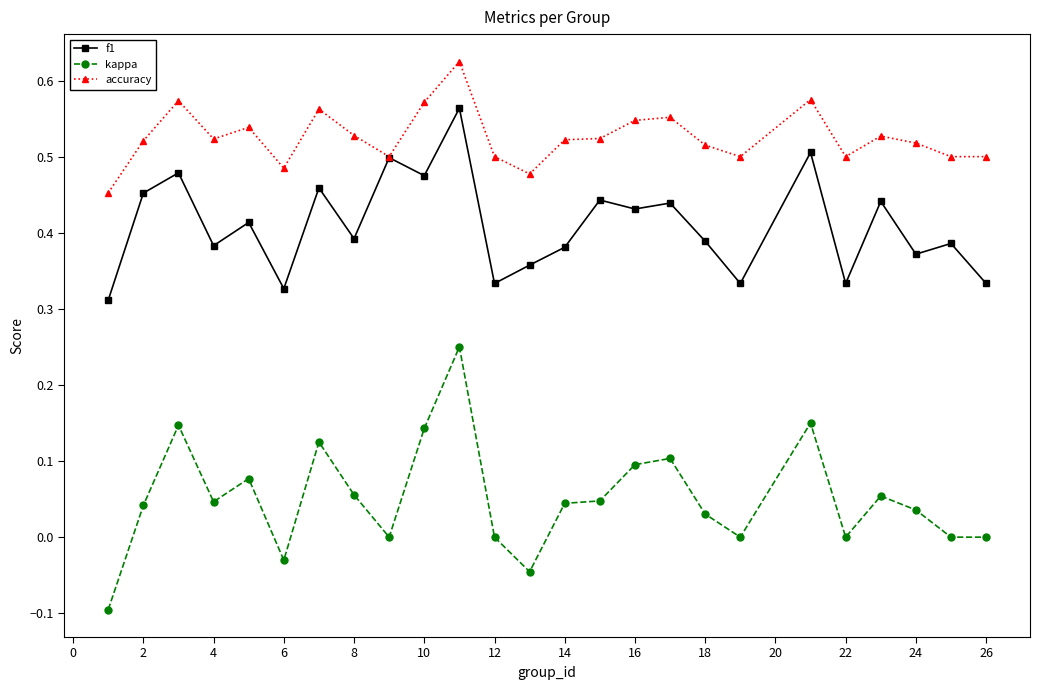

True or false: kappa has more than 1 interior local peaks.

True